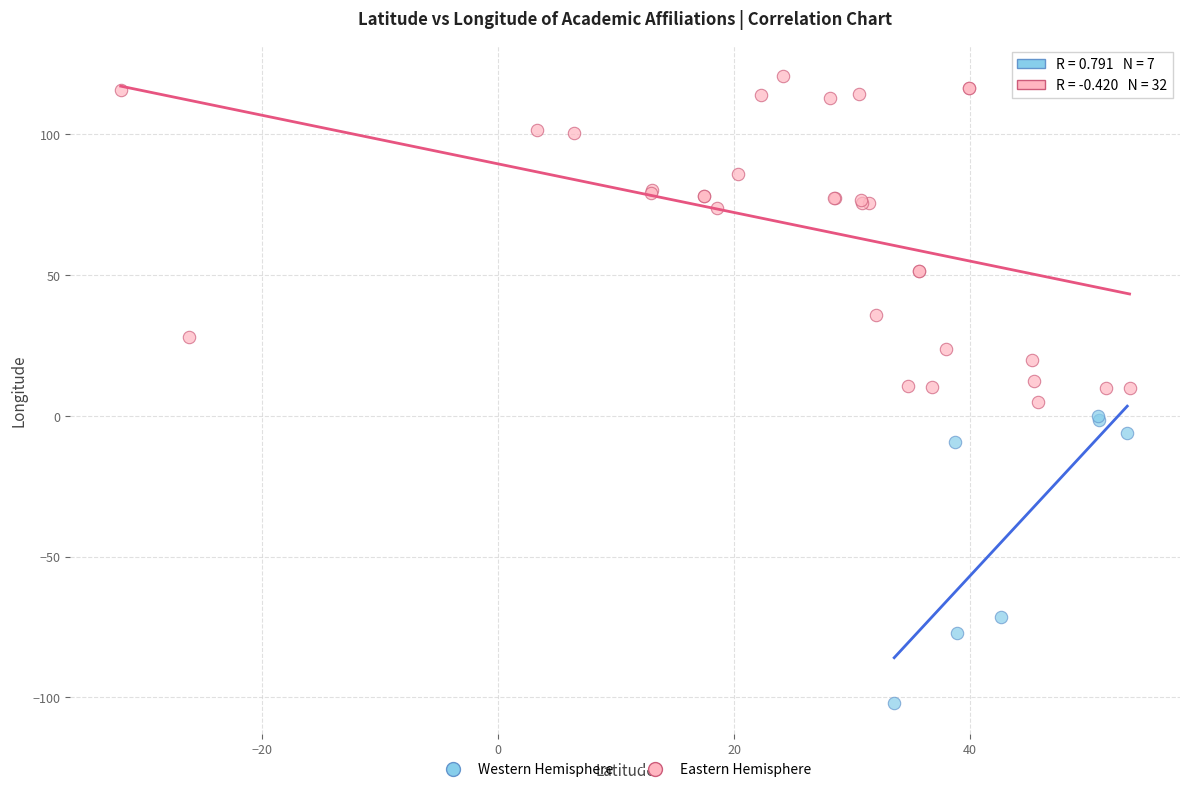

Which series has the largest Y range (max minus min)?

Eastern Hemisphere